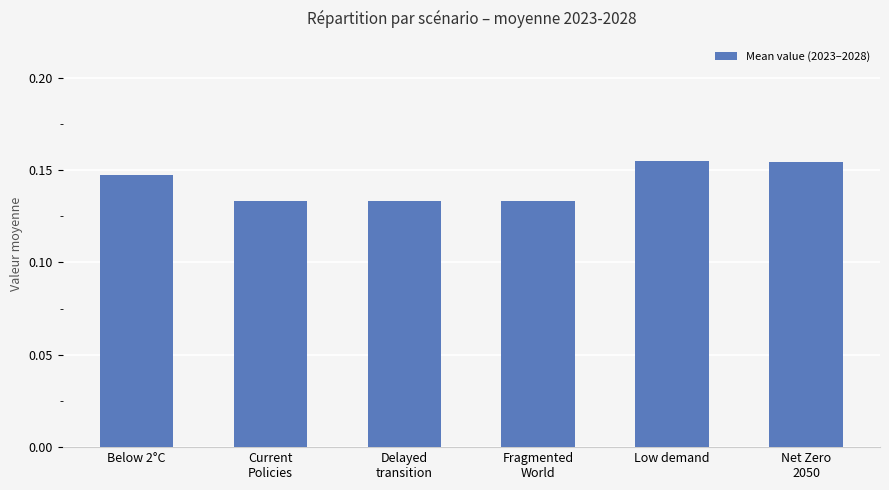

Does the chart contain stacked bars?

No